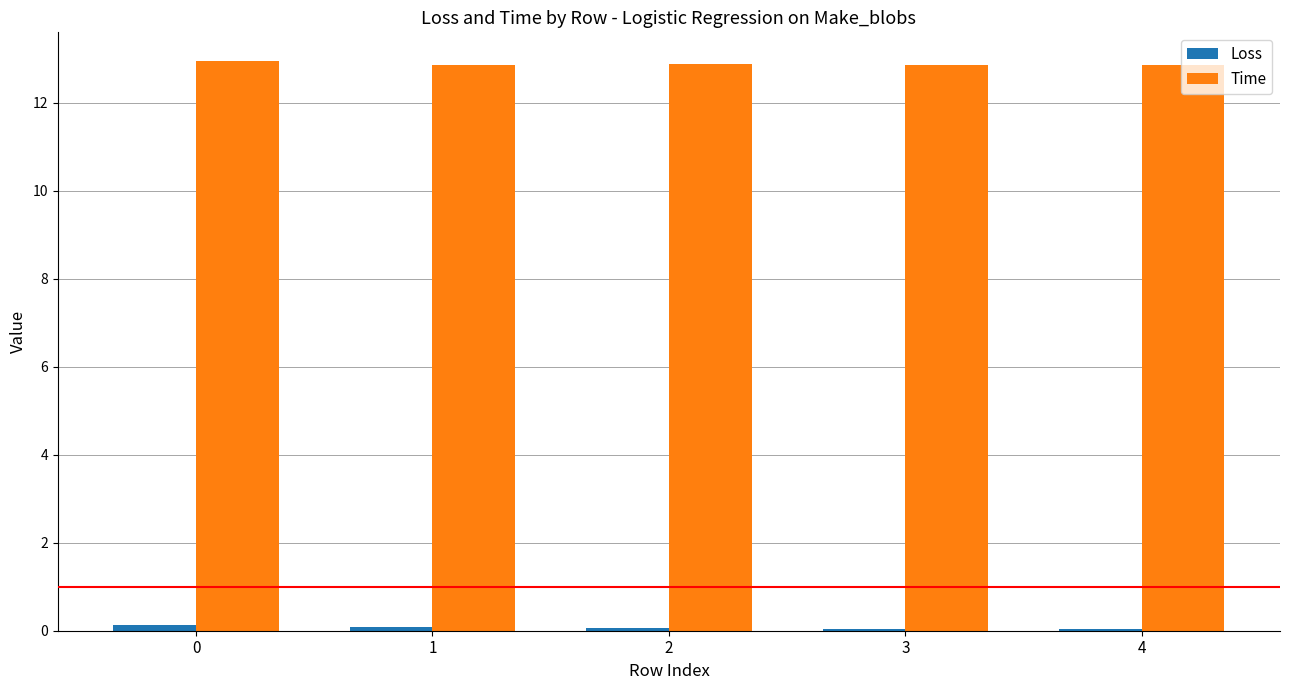

Which series has the largest total across all categories?

Time